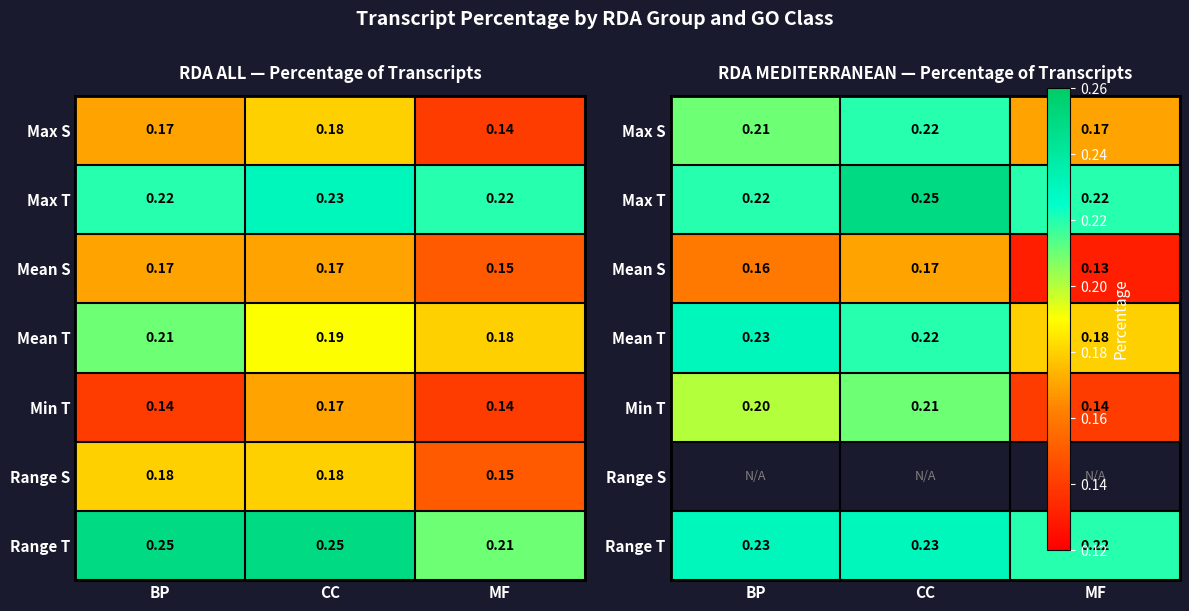

True or false: Range T has a value of 0.2 at BP.

True